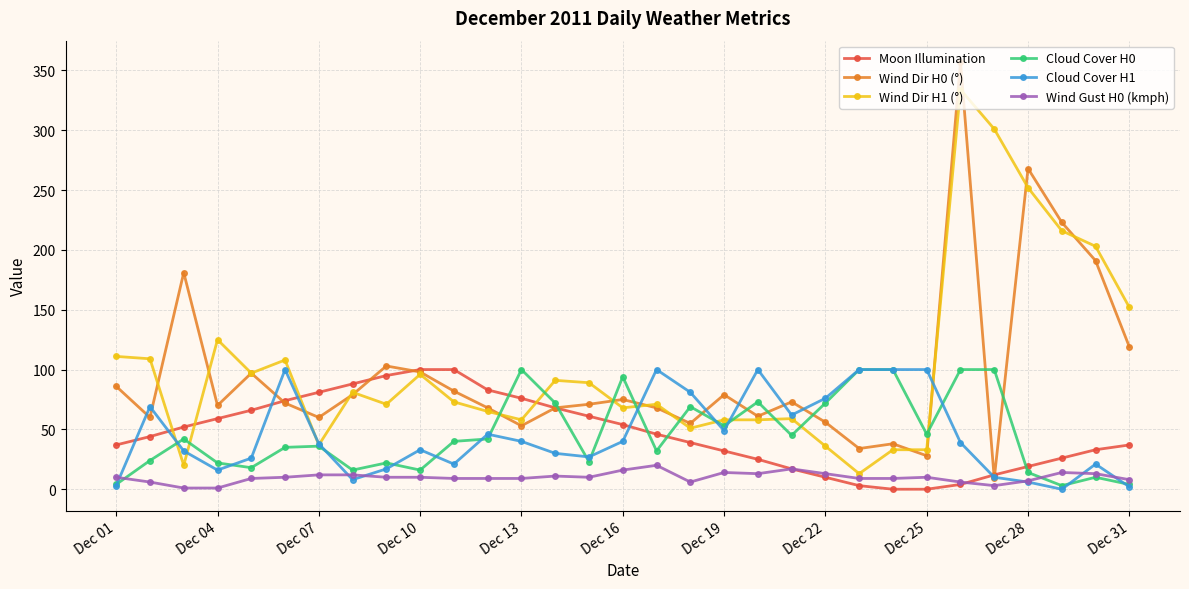

True or false: Wind Dir H0 (°) has more than 0 points higher than both neighbors.

True